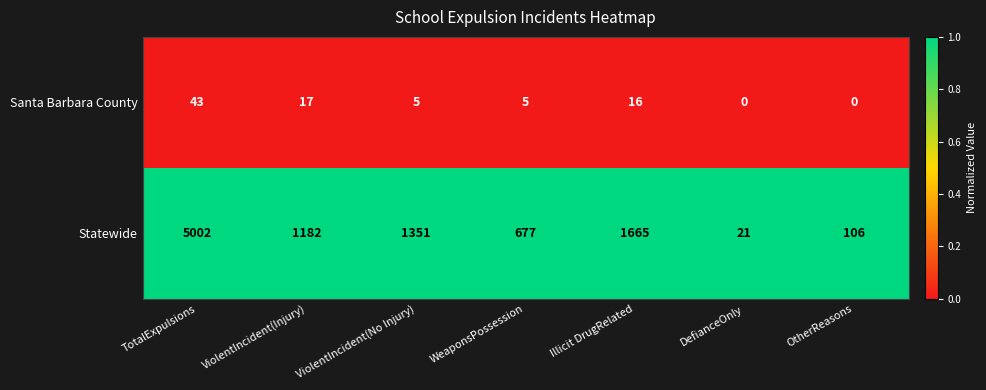

What is the lowest value of the Statewide series?

21